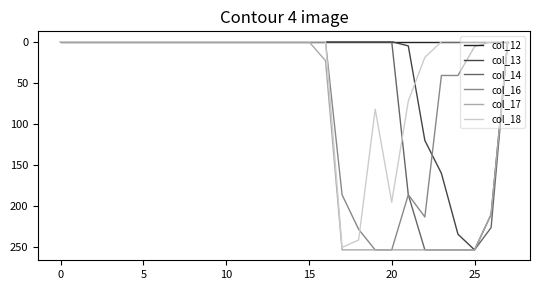

In col_16, how many points are higher than both neighbors (excluding endpoints)?

1